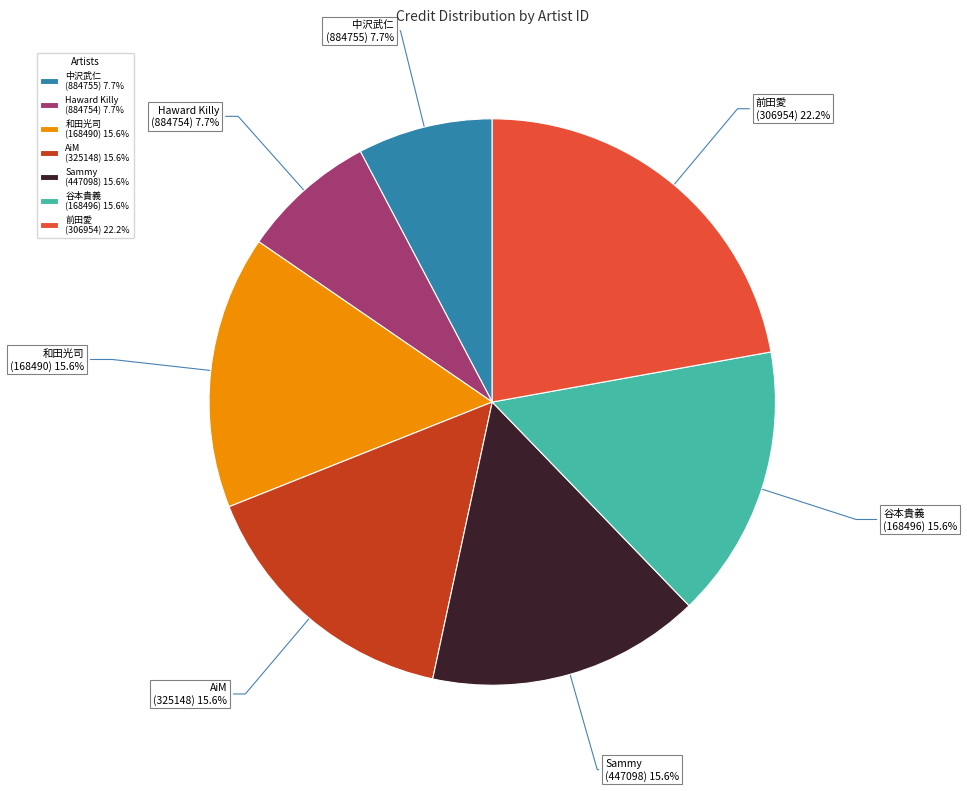

What is the total percentage of 谷本貴義 (168496) 15.6% and 前田愛 (306954) 22.2%?

37.8%